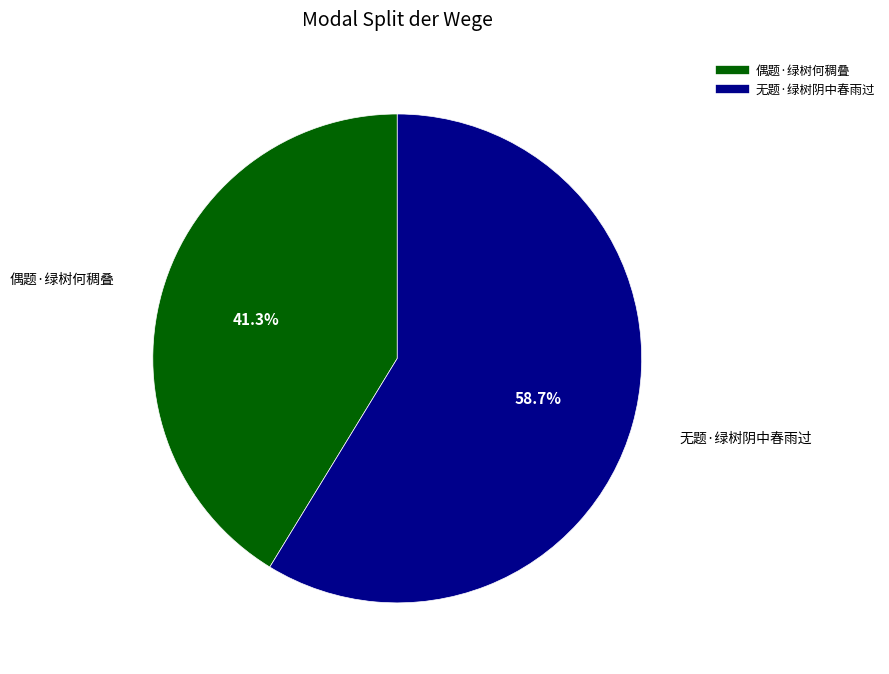

How many slices are in this pie chart?

2